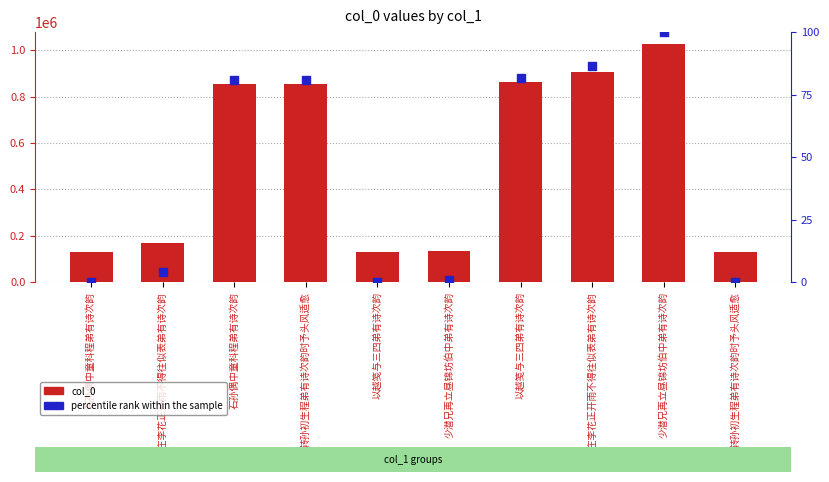

Which series reaches the minimum Y coordinate?

percentile rank within the sample